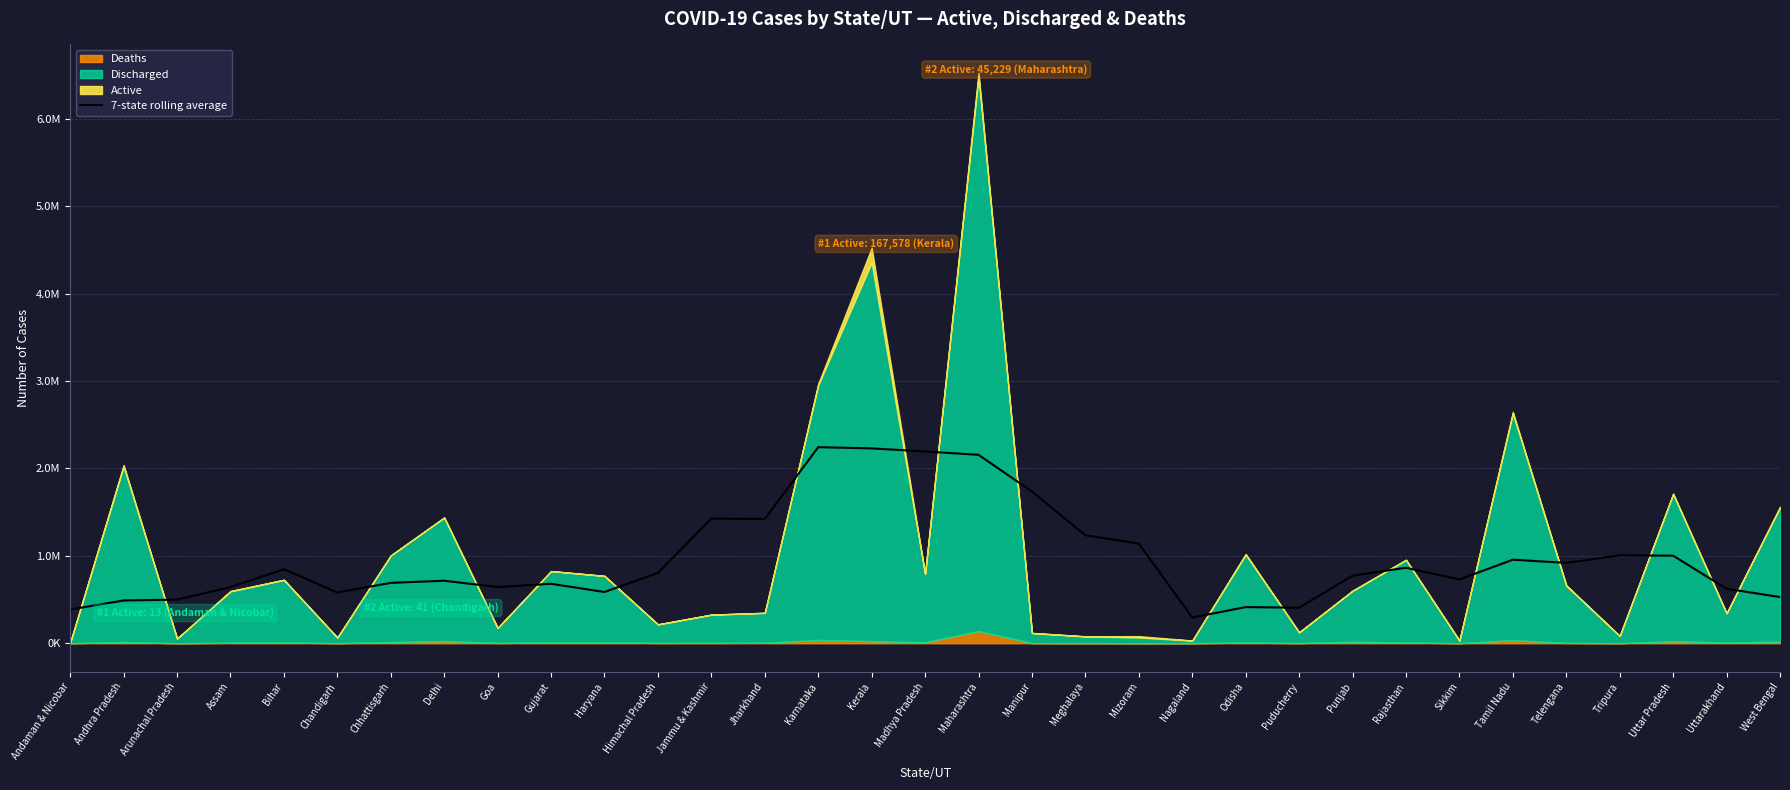

Between Andaman & Nicobar and Odisha, which is larger?

Odisha